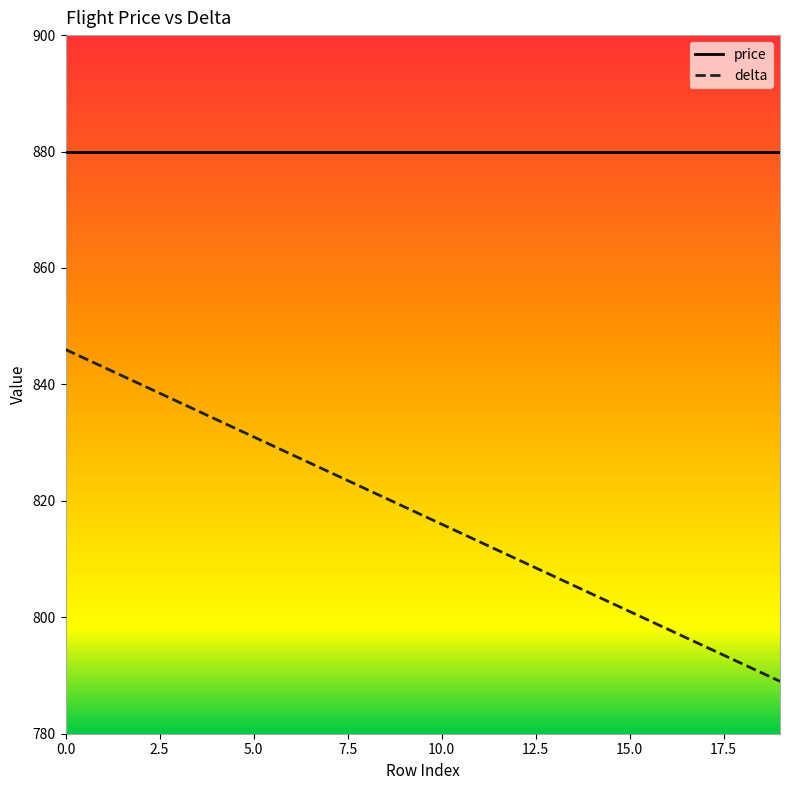

Which series has the widest spread of values?

delta